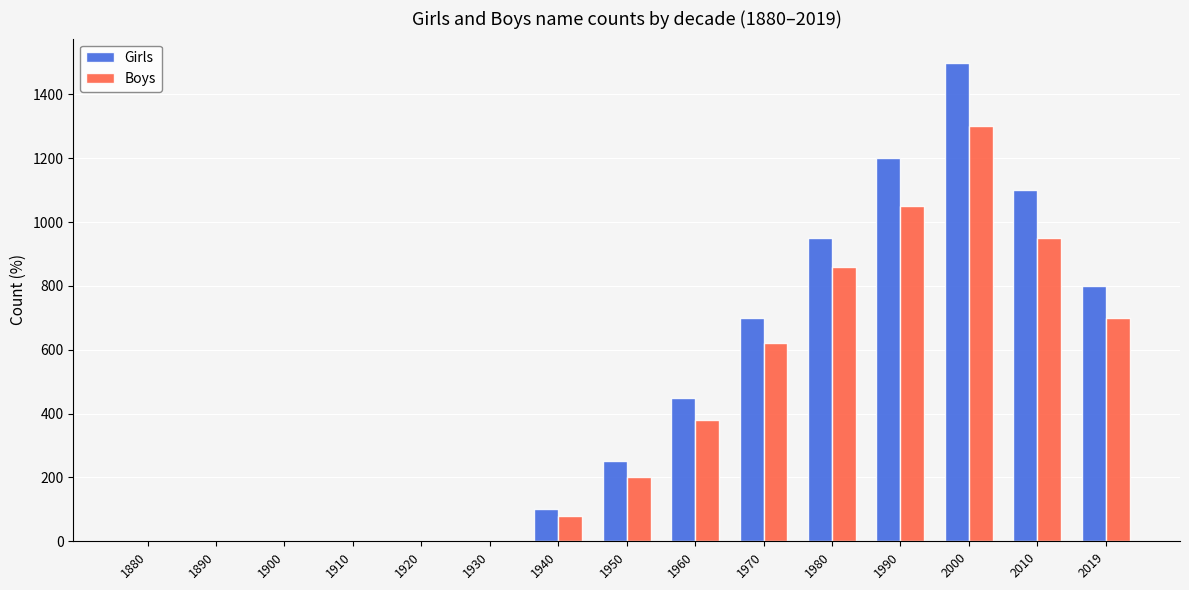

What is the spread (max minus min) of values at 1960?

70